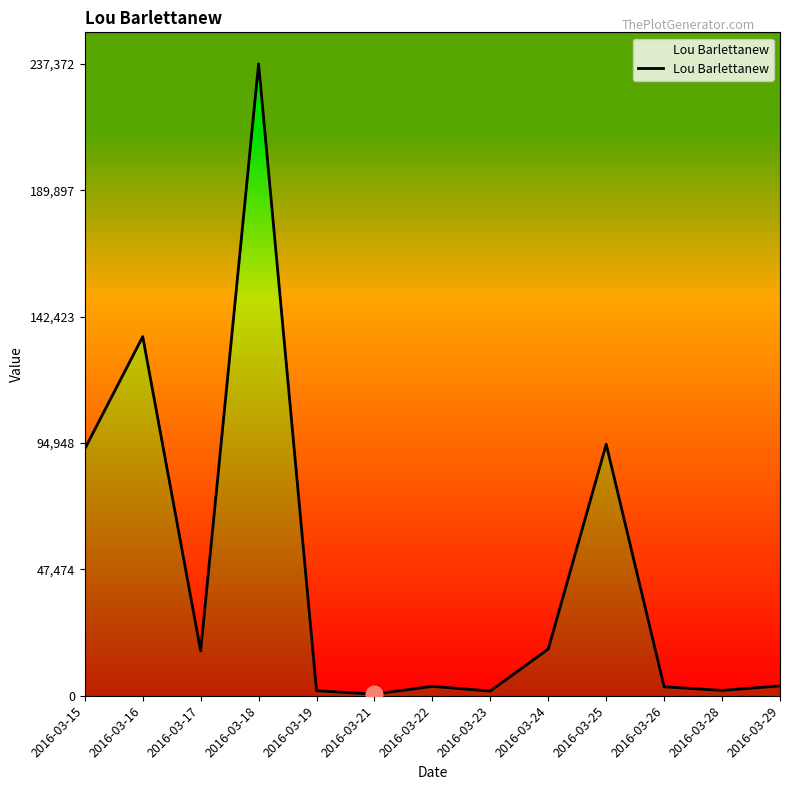

The chart shows a value of 16865 at 2016-03-17. True or false?

True